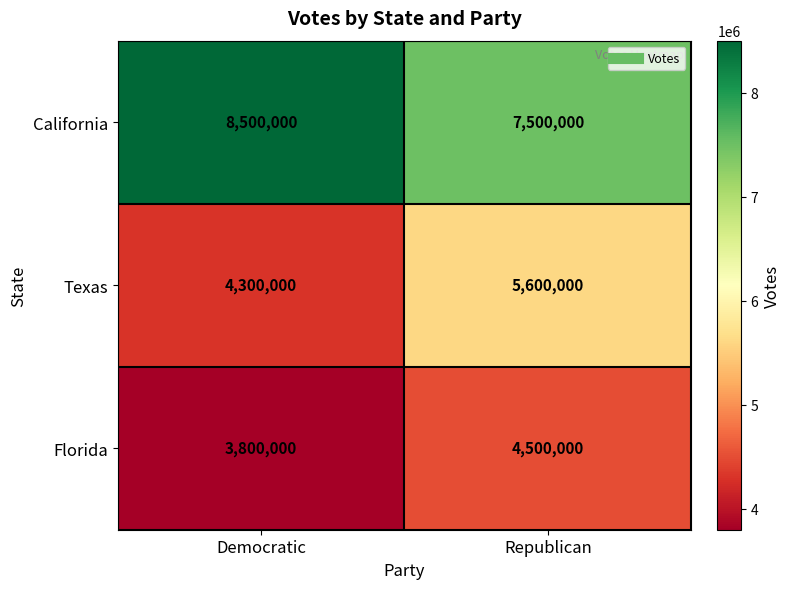

Which series has the largest total across all categories?

California